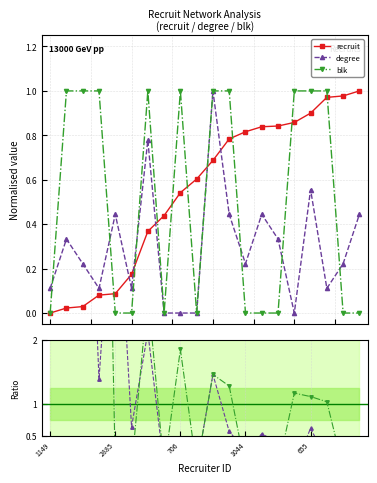

What is the difference between the second highest and second lowest values in the blk series?

1.0